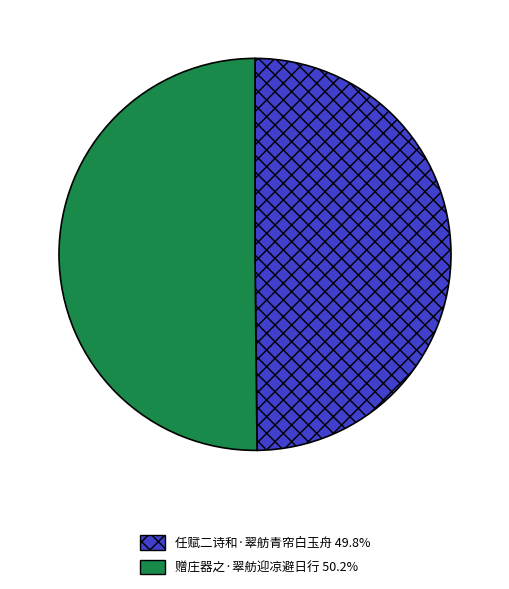

Approximately how many times larger is the value at 赠庄器之·翠舫迎凉避日行 compared to 任赋二诗和·翠舫青帘白玉舟?

1.0